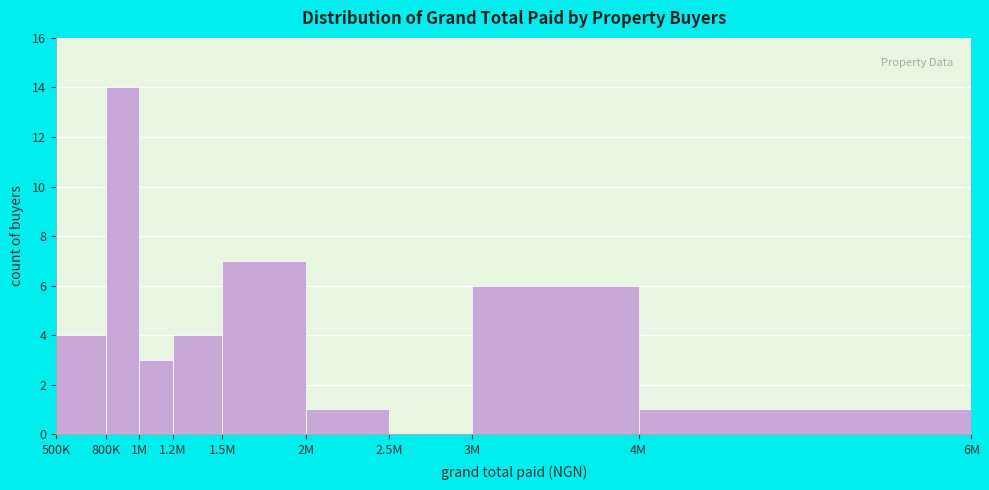

Reading left to right, list all the values displayed in this chart.

500K=4	800K=14	1M=3	1.2M=4	1.5M=7	2M=1	2.5M=0	3M=6	4M=1